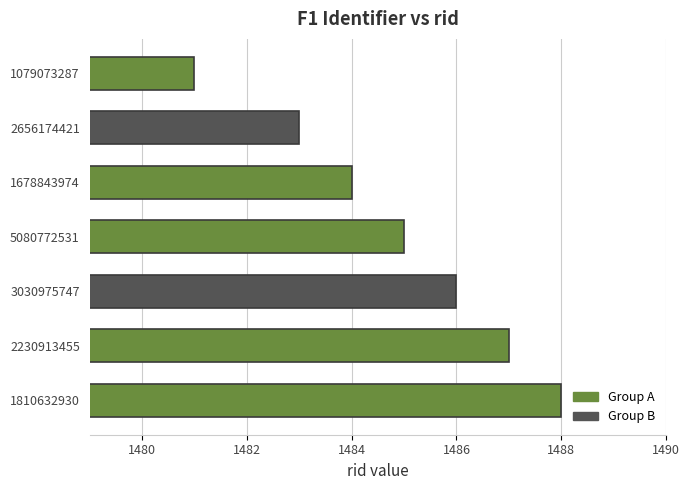

Reading bottom to top, list all the values displayed in this chart.

1488	1487	1486	1485	1484	1483	1481